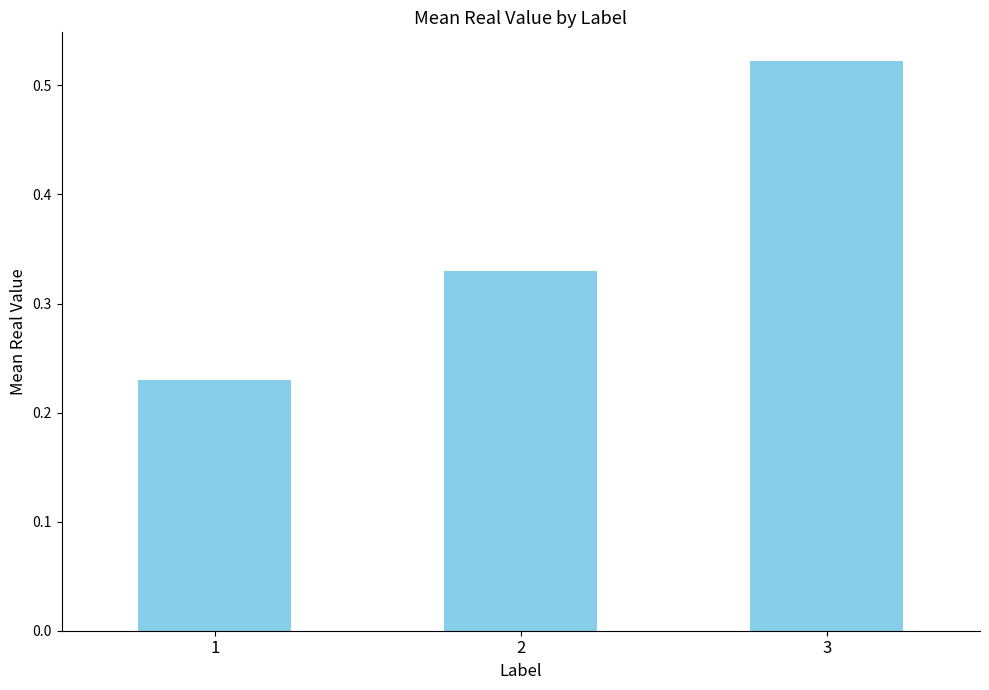

Is it true that the value at 2 is 0.6?

False